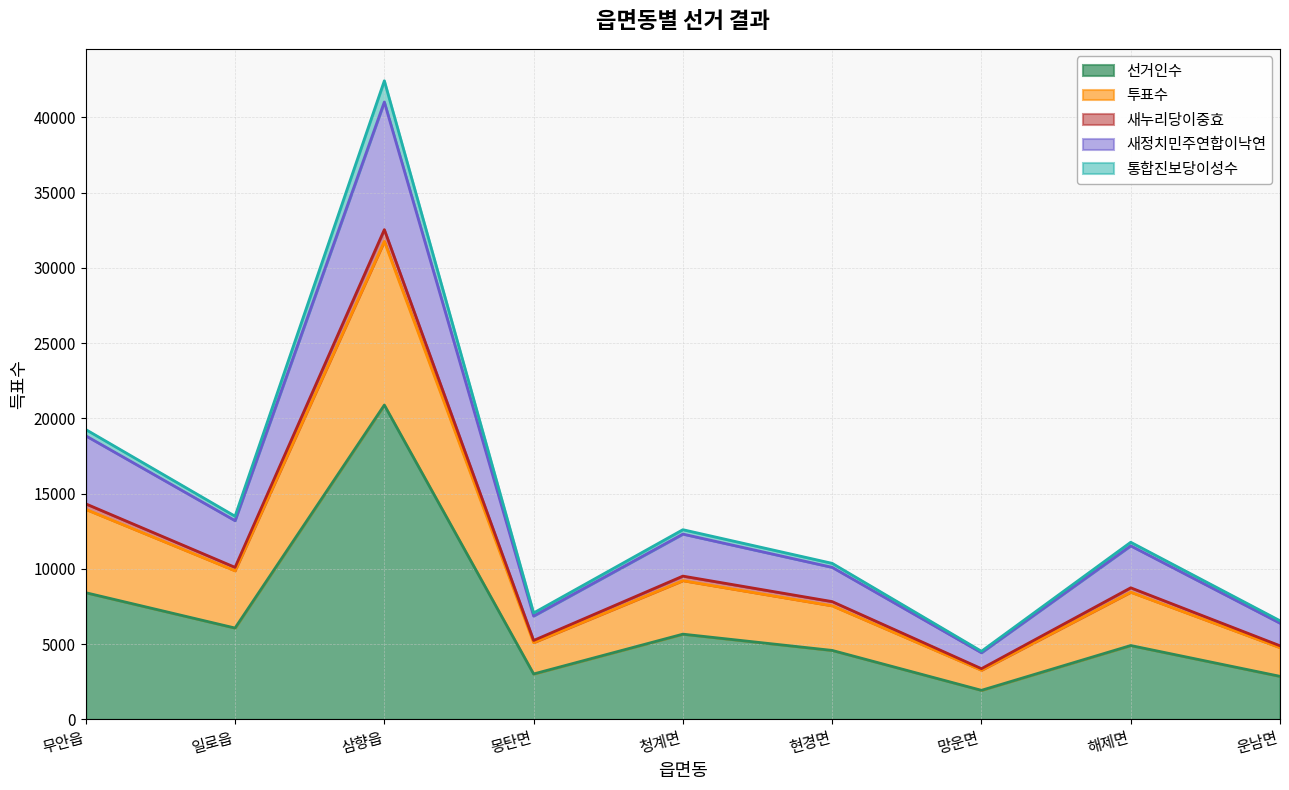

Rank the categories by 선거인수 value from highest to lowest.

삼향읍, 무안읍, 일로읍, 청계면, 해제면, 현경면, 몽탄면, 운남면, 망운면